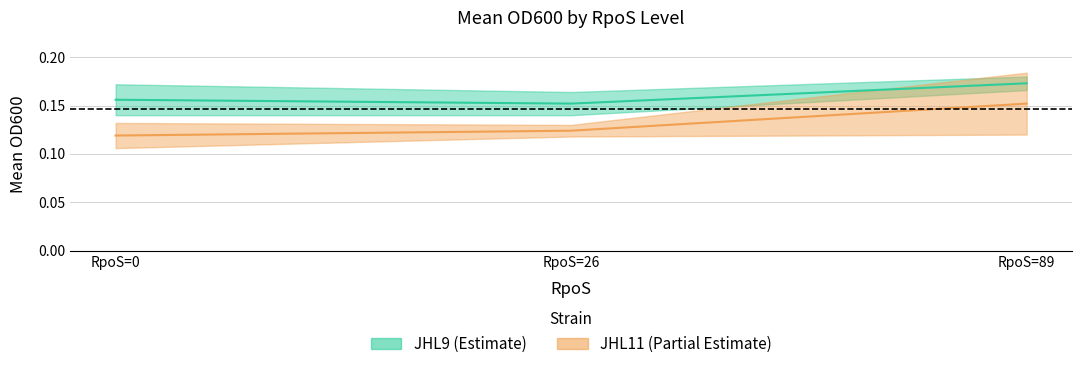

What is the value of the JHL9_Mean point at the 3rd from the left?

0.2